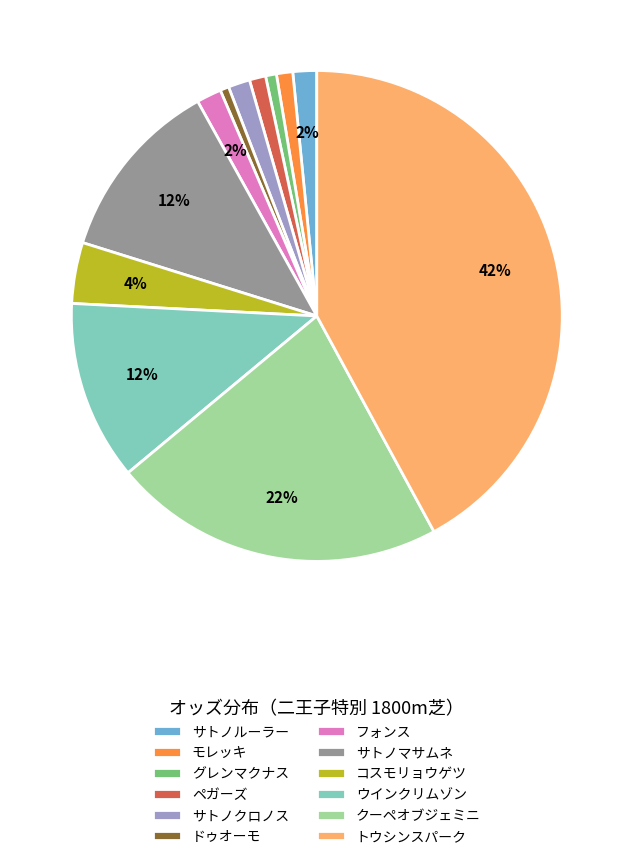

Between サトノマサムネ and グレンマクナス, which is larger?

サトノマサムネ